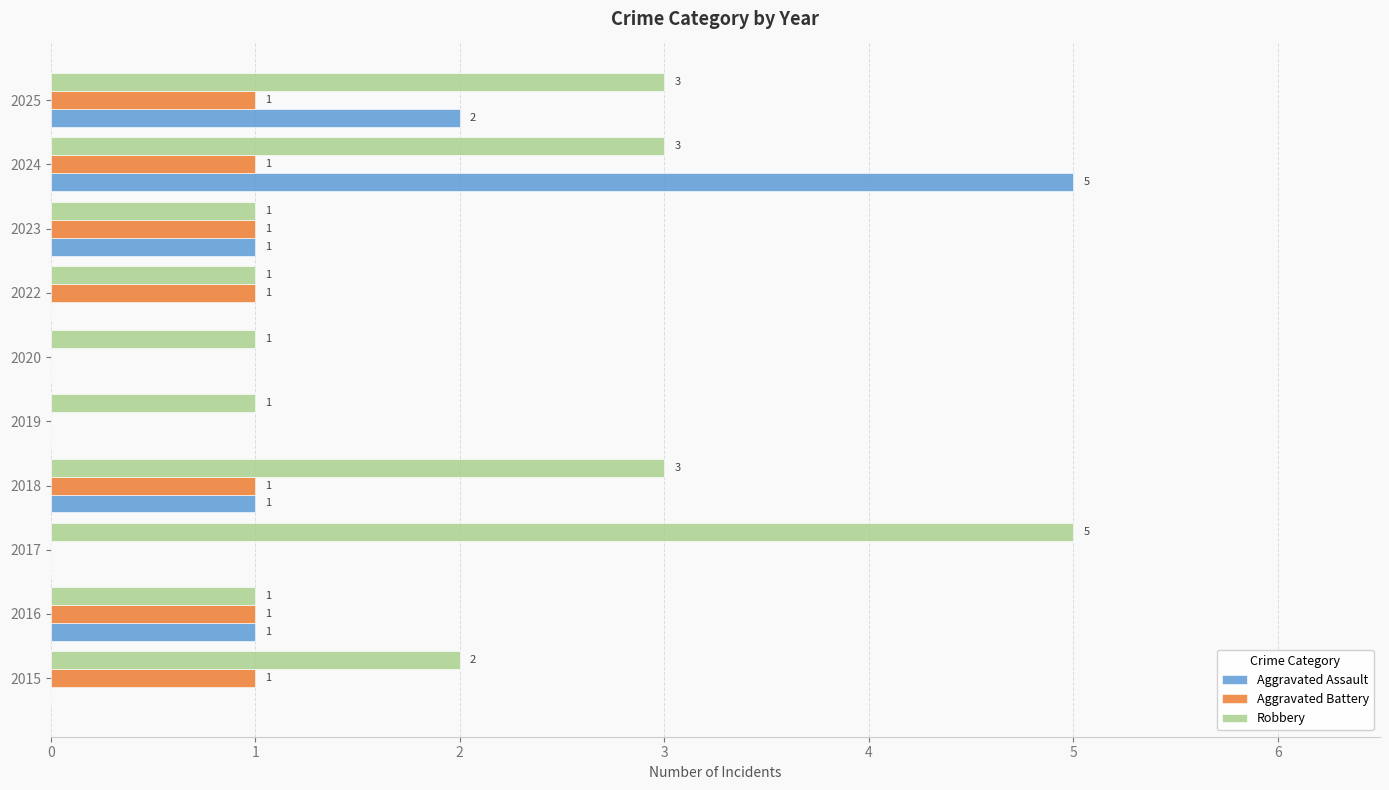

Is it true that Robbery equals 0 at 2023?

False